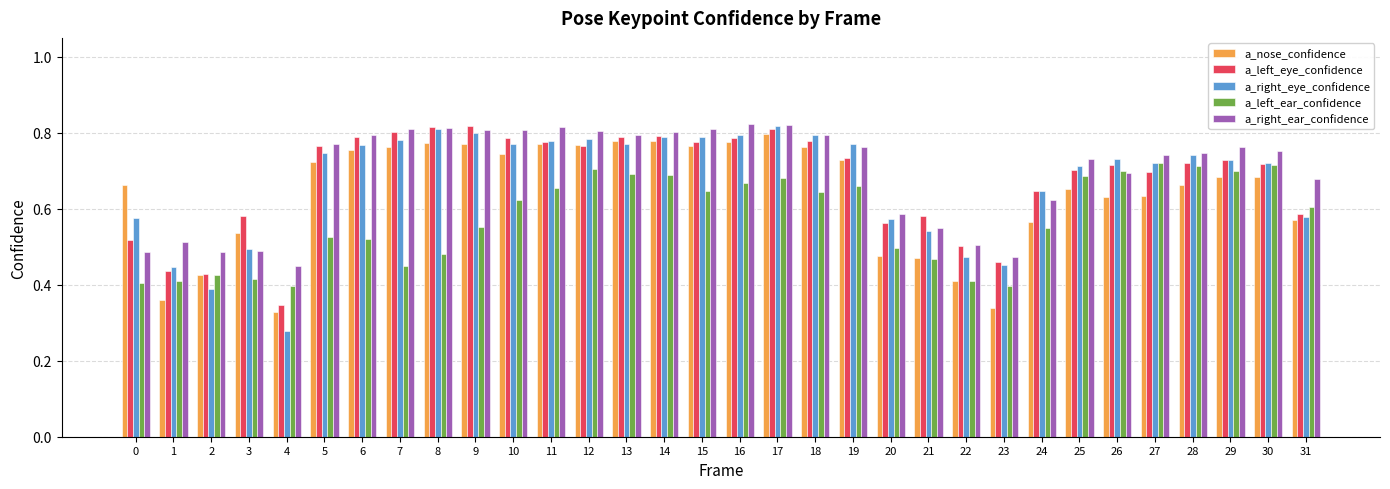

The value of a_left_ear_confidence at 14 is 0.4. True or false?

False